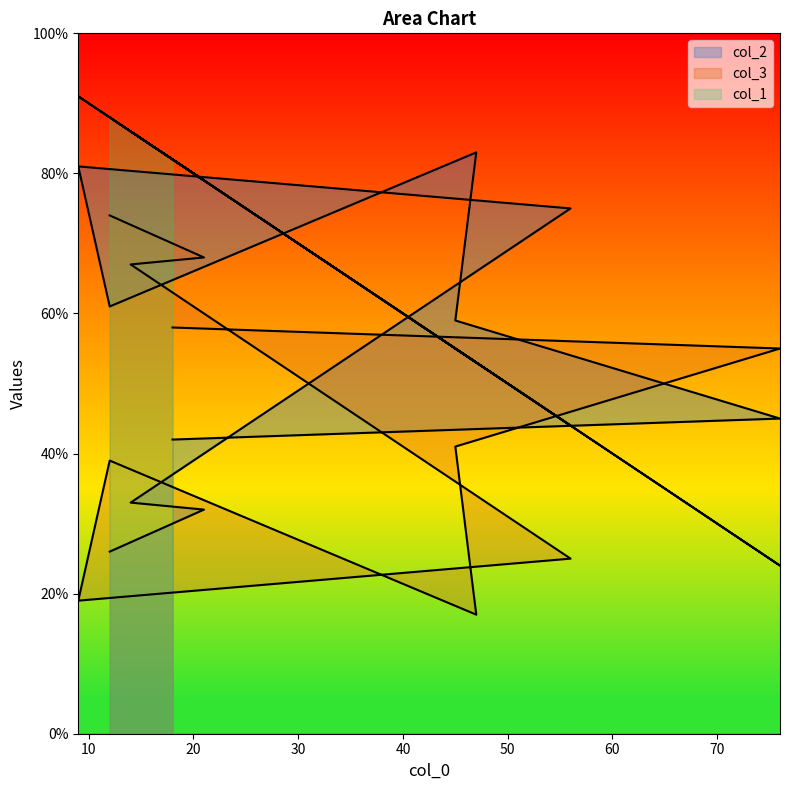

What is the minimum value for col_2?

26